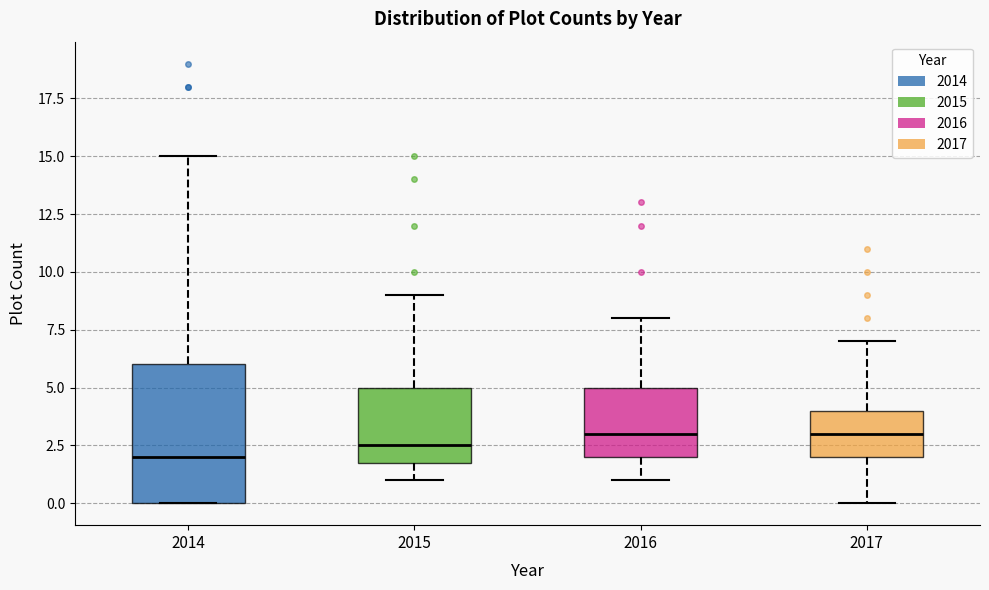

Comparing the boxes themselves (not the whiskers), which one is the tallest?

2014